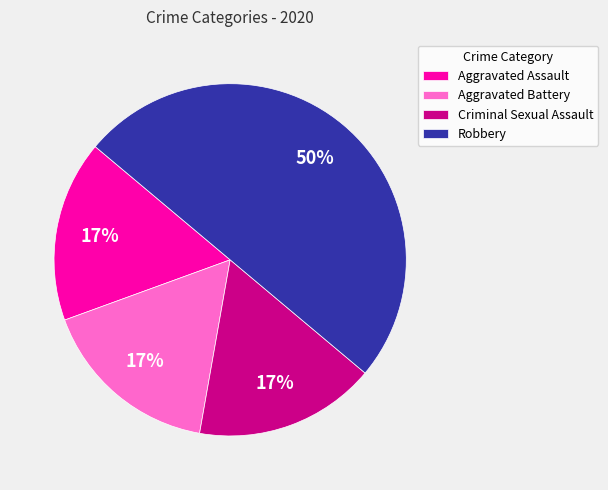

Between Robbery and Aggravated Assault, which is larger?

Robbery